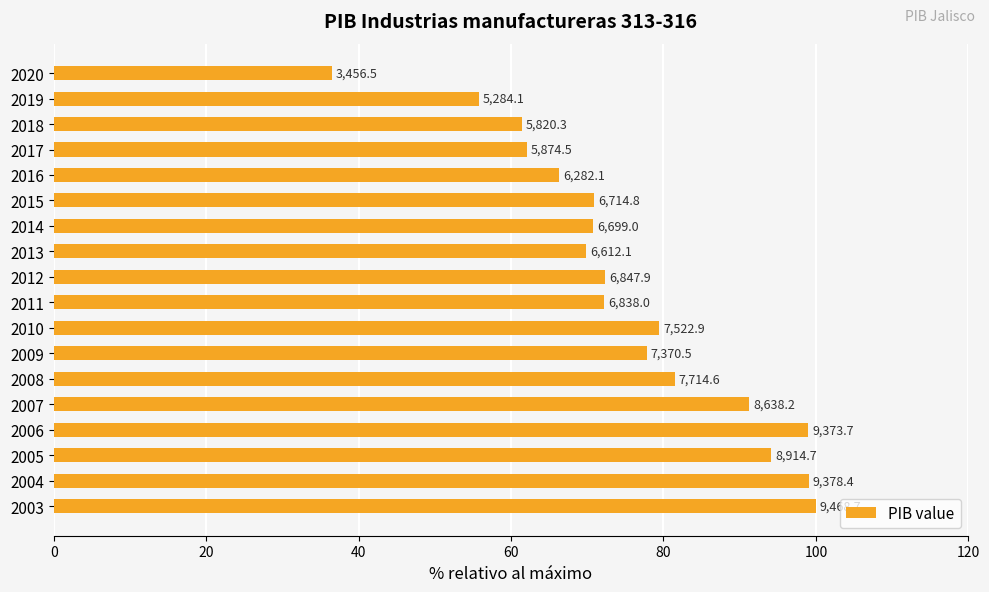

How many bars are there in total?

18